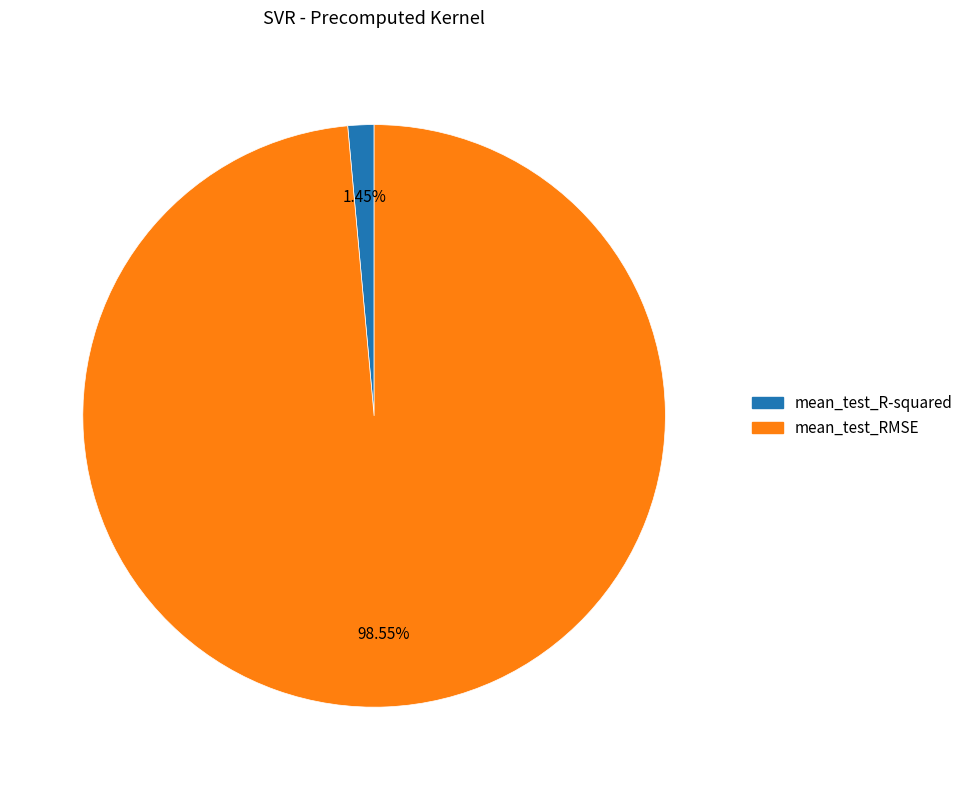

The mean_test_R-squared slice represents 1% of the pie. True or false?

True